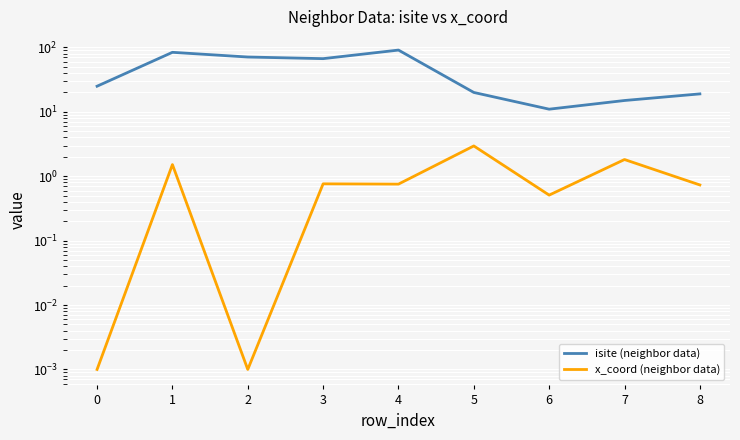

Does the chart display data point markers on the line(s)?

No